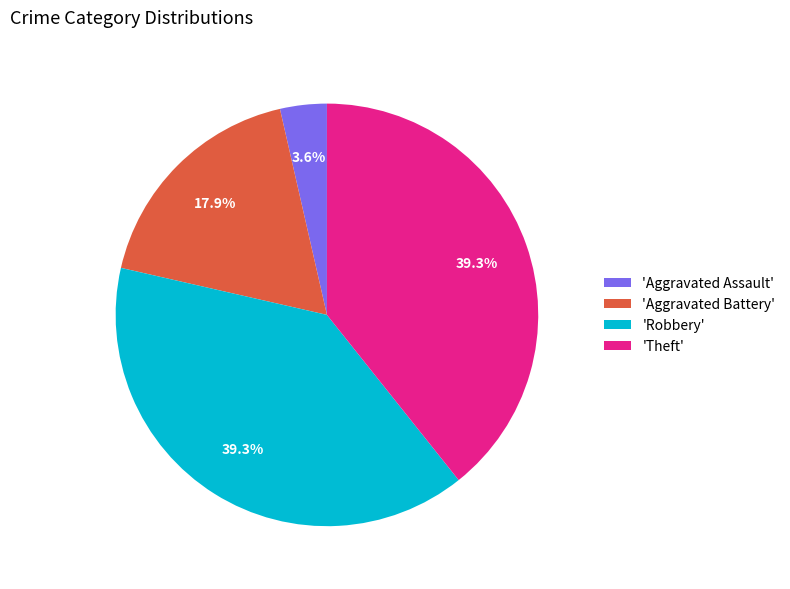

How many slices are in this pie chart?

4